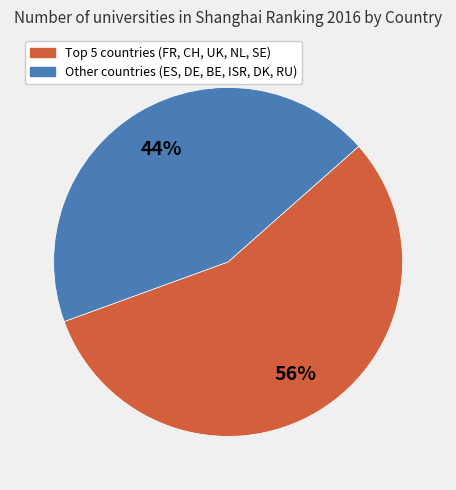

To the nearest percent, what is the average slice percentage?

50%